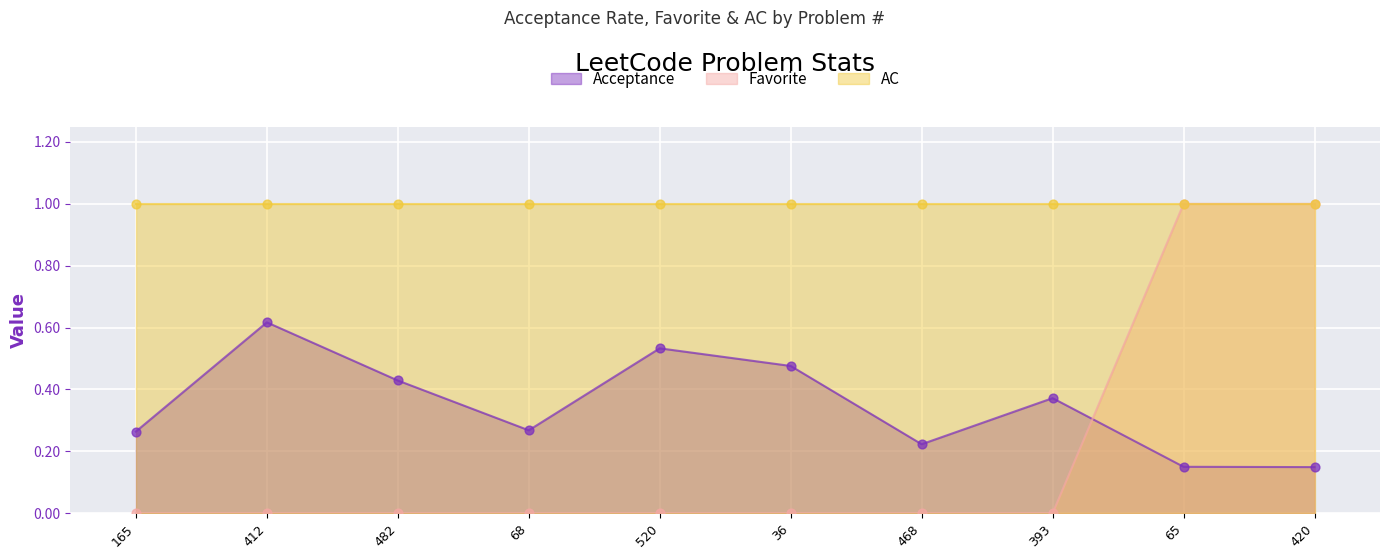

What is the total value across all series at 165?

0.3